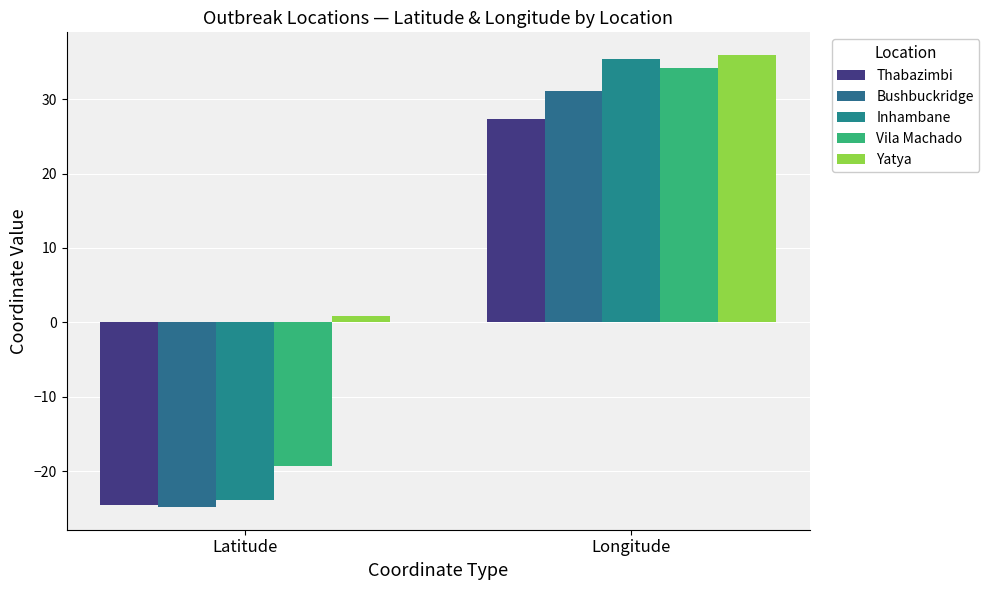

Between Latitude and Longitude, which series saw the biggest shift?

Inhambane